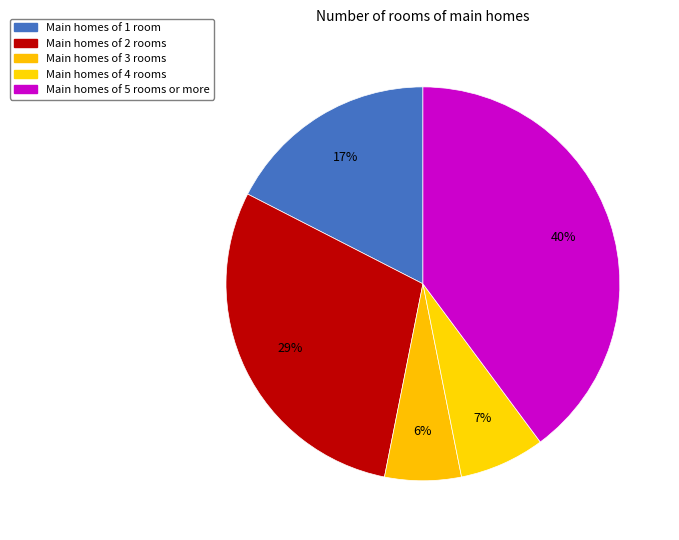

Which slice is the largest?

5